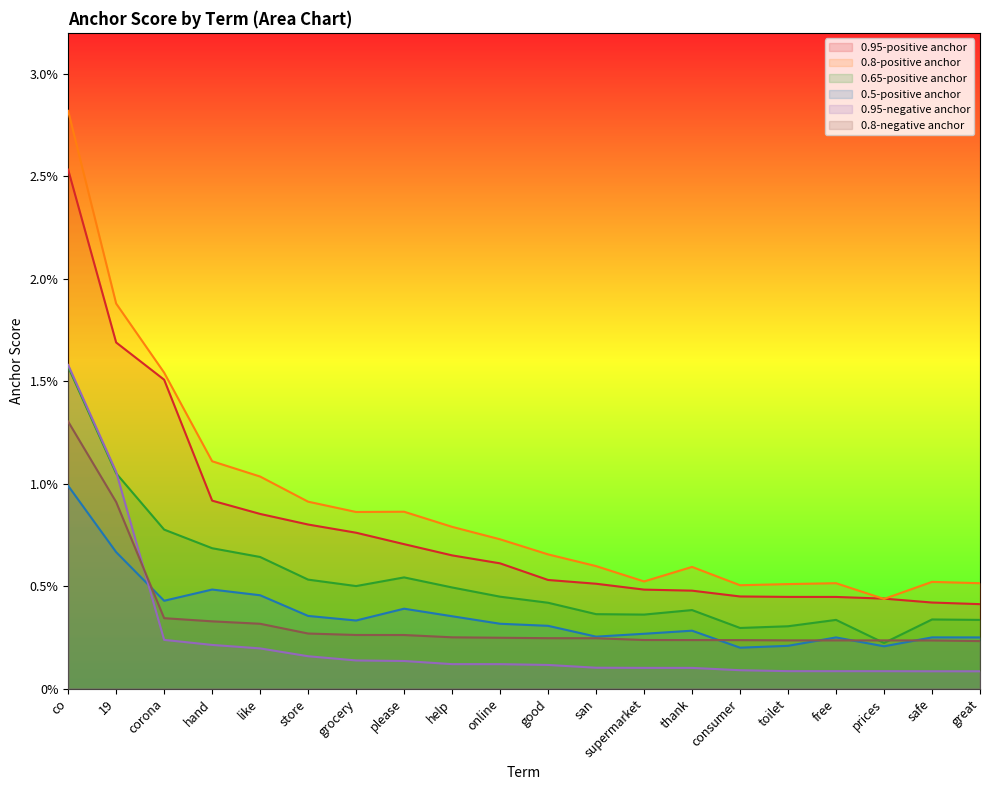

True or false: 0.65-positive anchor and 0.95-positive anchor cross at least once.

False